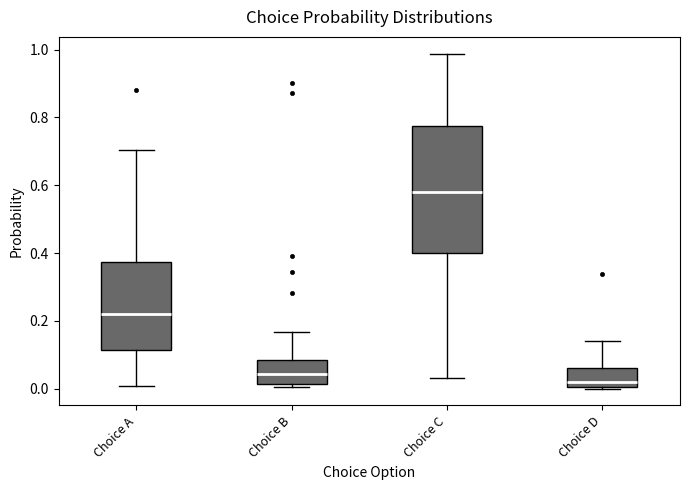

Reading left to right, read every box against the y-axis: the position of its median line, the range the box covers, and the ends of its whiskers. The values are not printed on the chart, so give them approximately, as read against the axis.

Choice A: median 0.22, box 0.12 to 0.38, whiskers 0.00 to 0.70
Choice B: median 0.04, box 0.02 to 0.08, whiskers 0.00 to 0.16
Choice C: median 0.58, box 0.40 to 0.78, whiskers 0.04 to 0.98
Choice D: median 0.02, box 0.00 to 0.06, whiskers 0.00 to 0.14